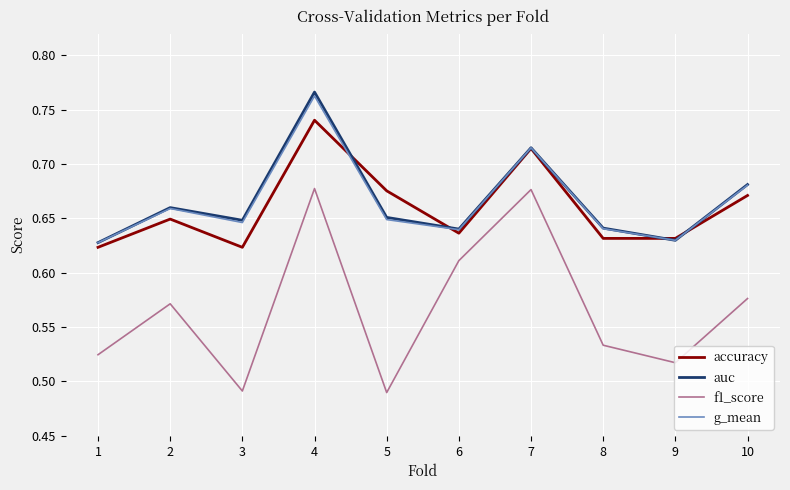

Which series ends up on top after the final intersection of g_mean and accuracy?

g_mean